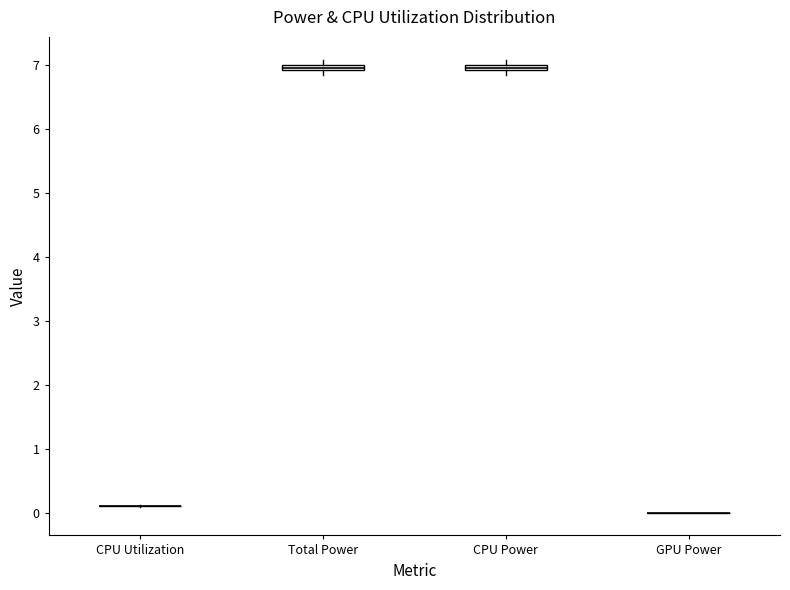

Where is the upper edge of the box for Total Power on the y-axis? The values are not printed on the chart, so give them approximately, as read against the axis.

7.0